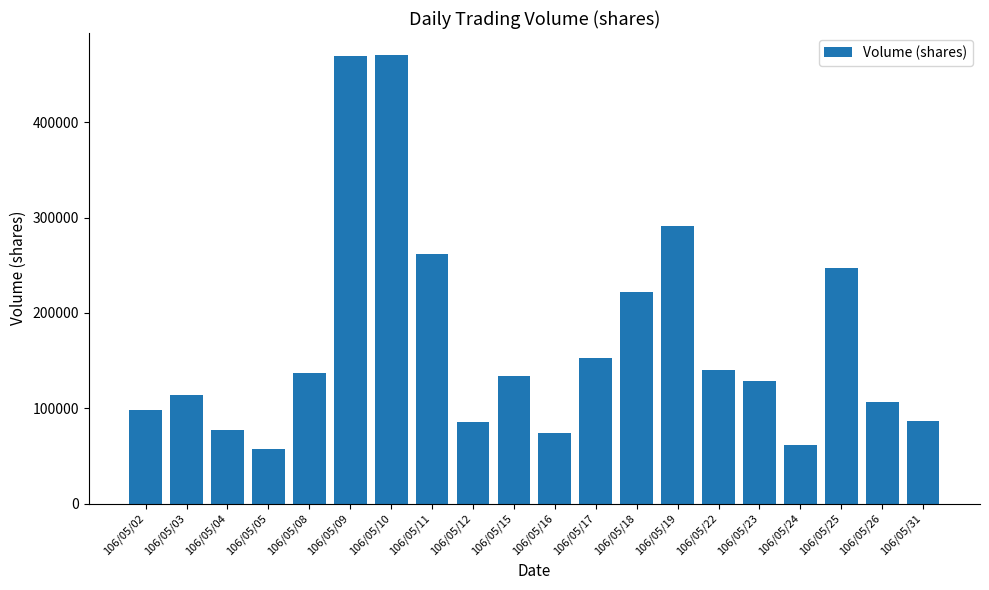

The value at 106/05/10 is 133155. True or false?

False